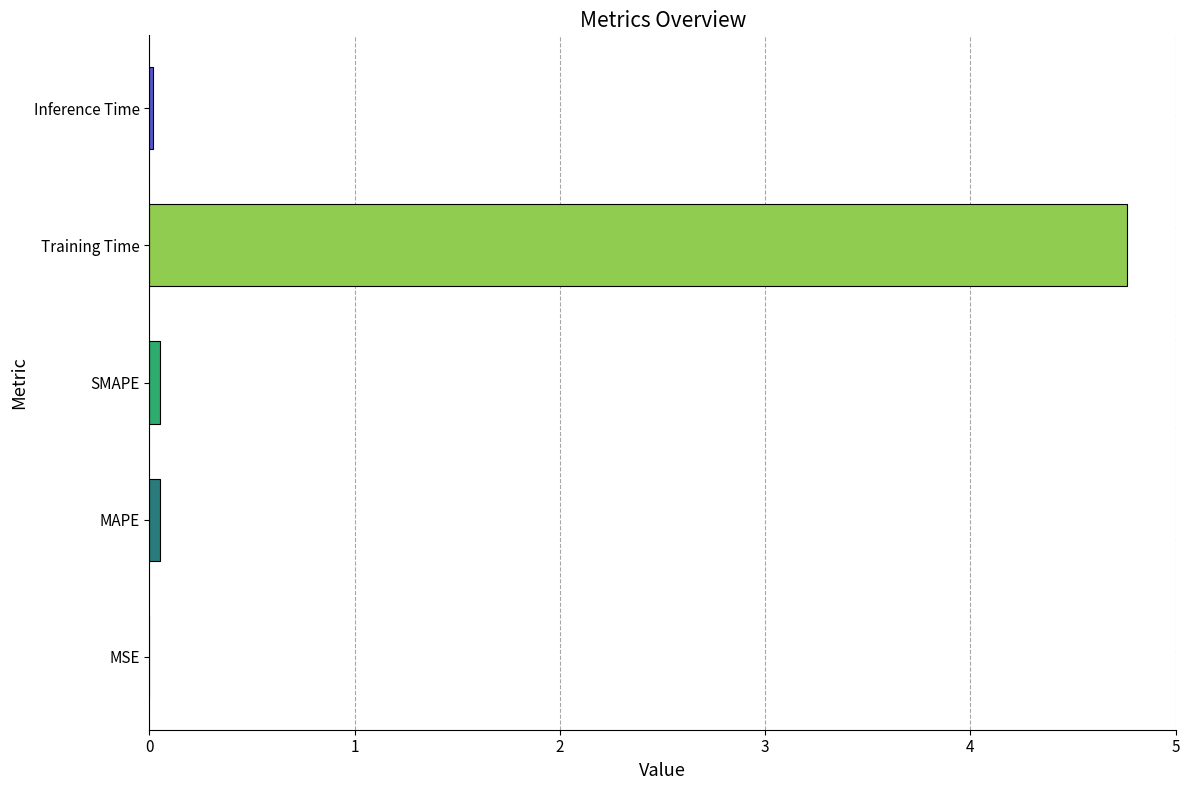

How many categories are shown in the chart?

5